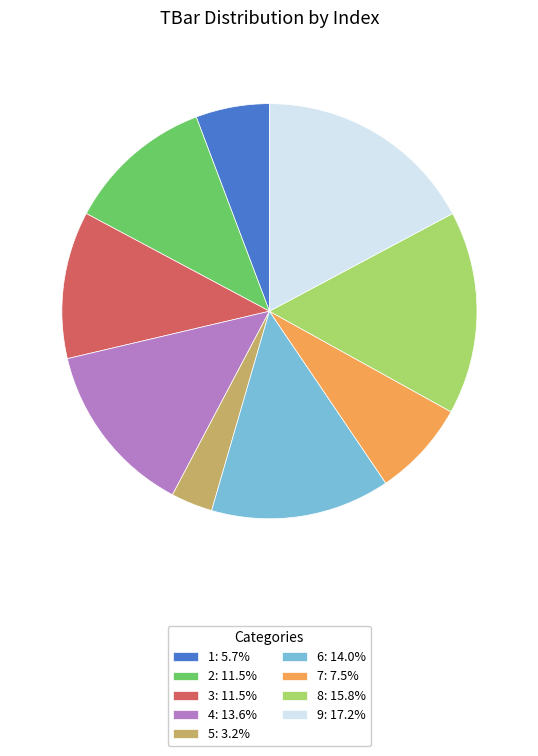

Does 7 represent more than half of the total?

No